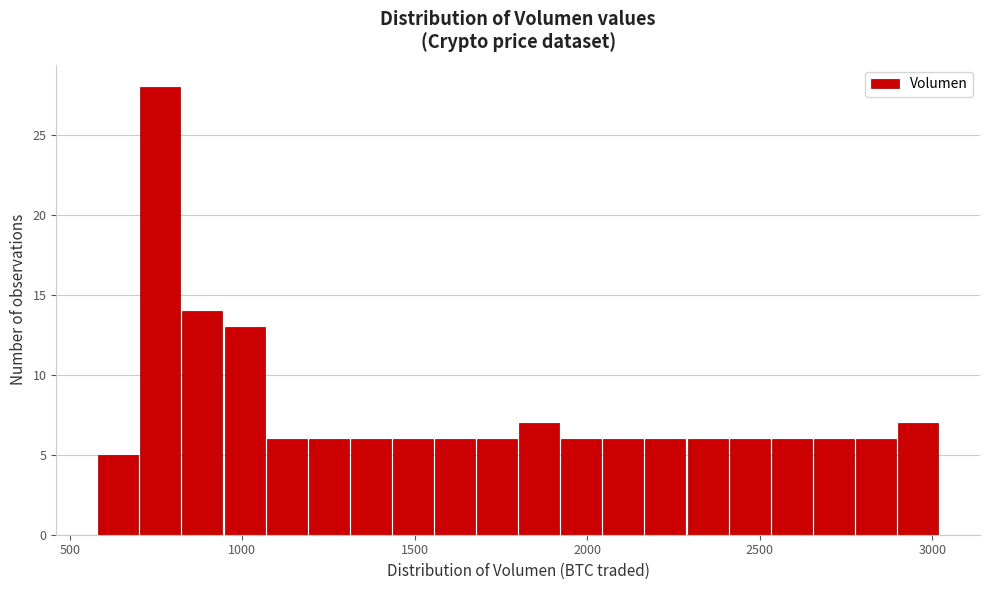

Read against the x-axis, roughly where is the centre of the tallest bar?

750